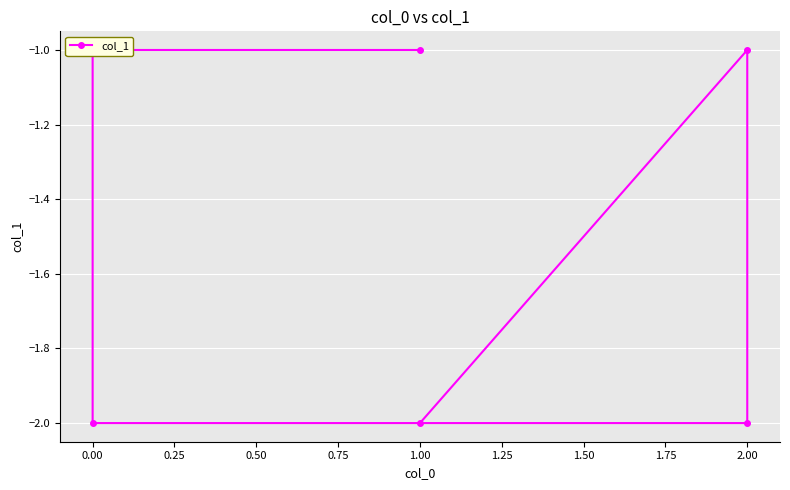

What is the label of the 6th point from the left?

1.00